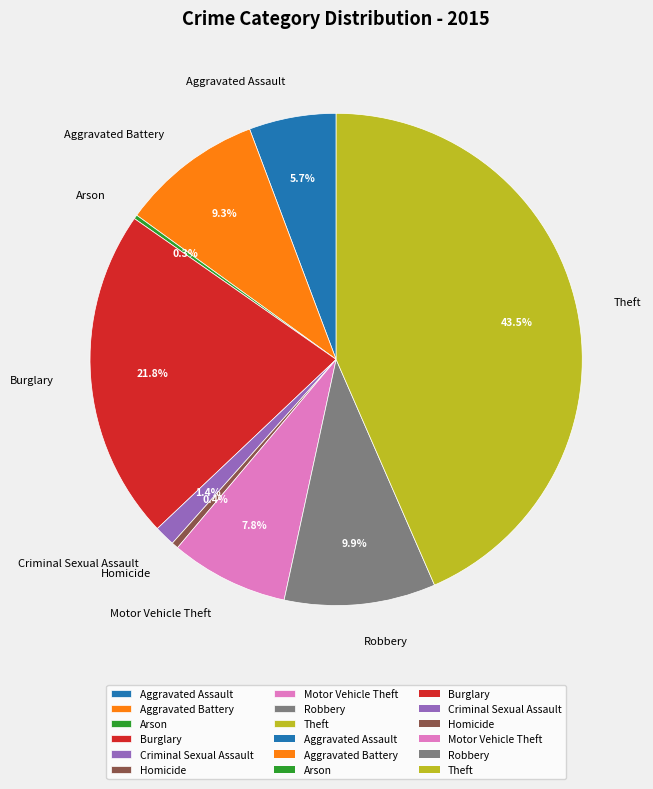

Which slice is the largest?

Theft